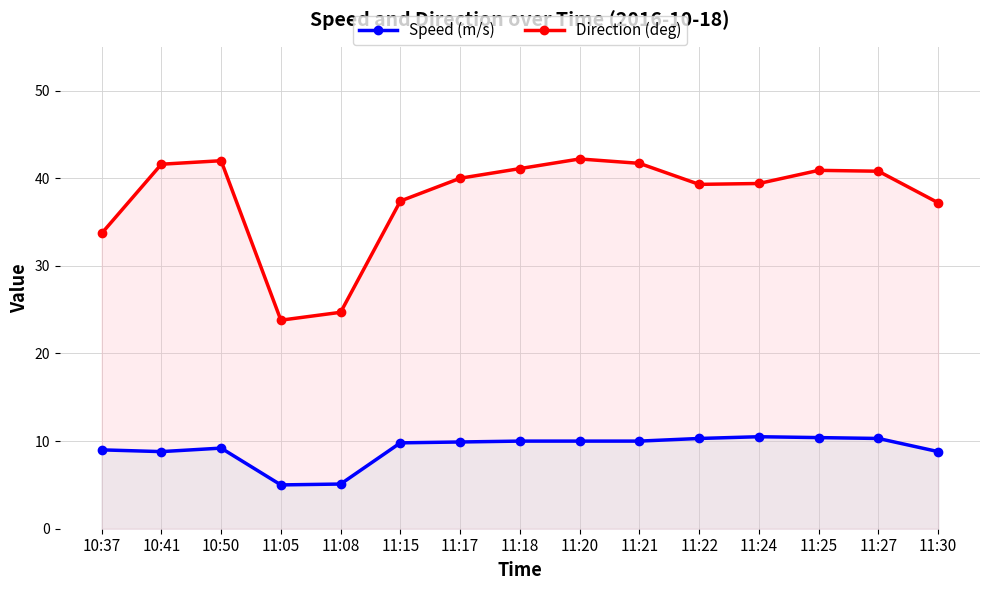

Which series has the widest spread of values?

Direction (deg)